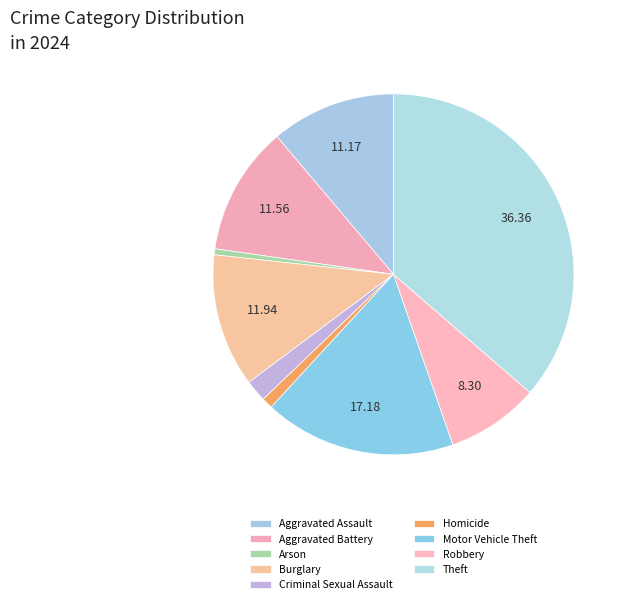

Does Burglary account for over 50% of the chart?

No